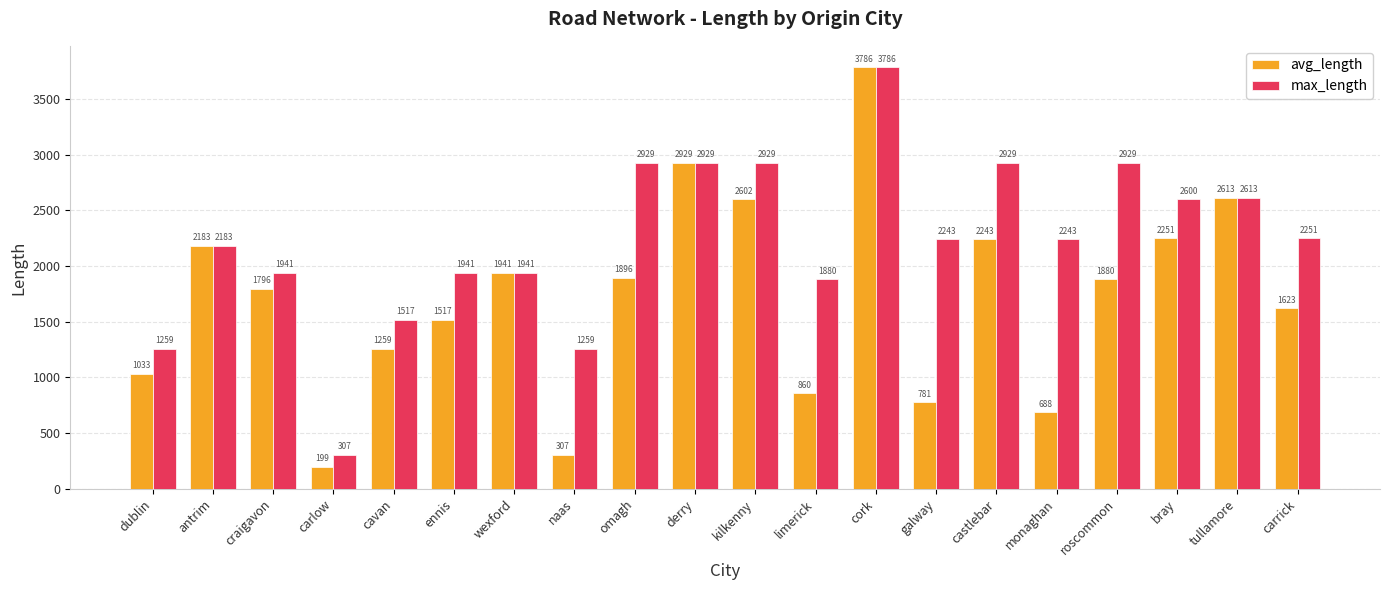

The max_length series shows 2612.9 at tullamore. True or false?

True